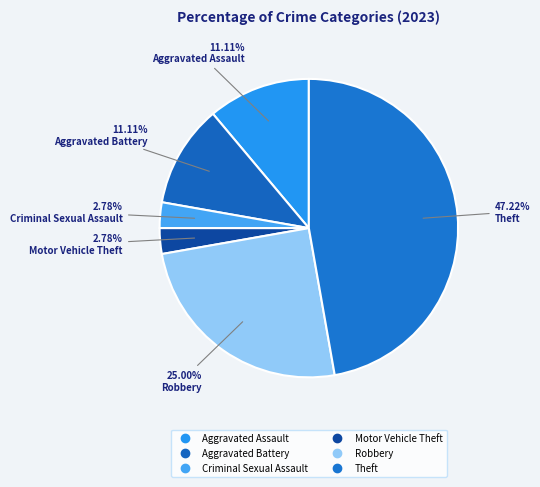

What is the ratio of the value at Aggravated Assault to the value at Robbery?

0.4